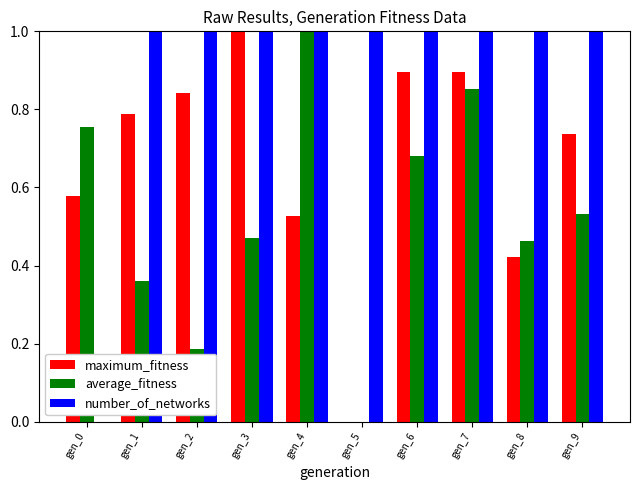

What is the total value across all series at gen_9?

2.3